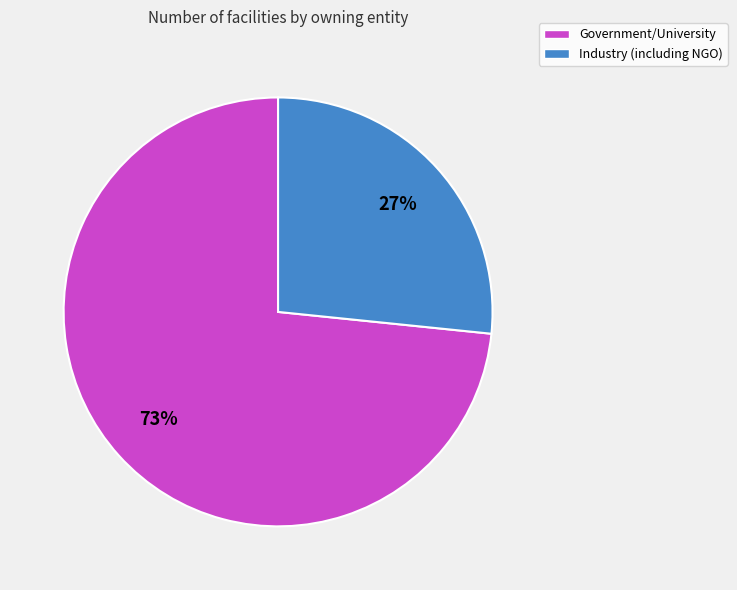

Is it true that Industry (including NGO) is 13% of the pie?

False